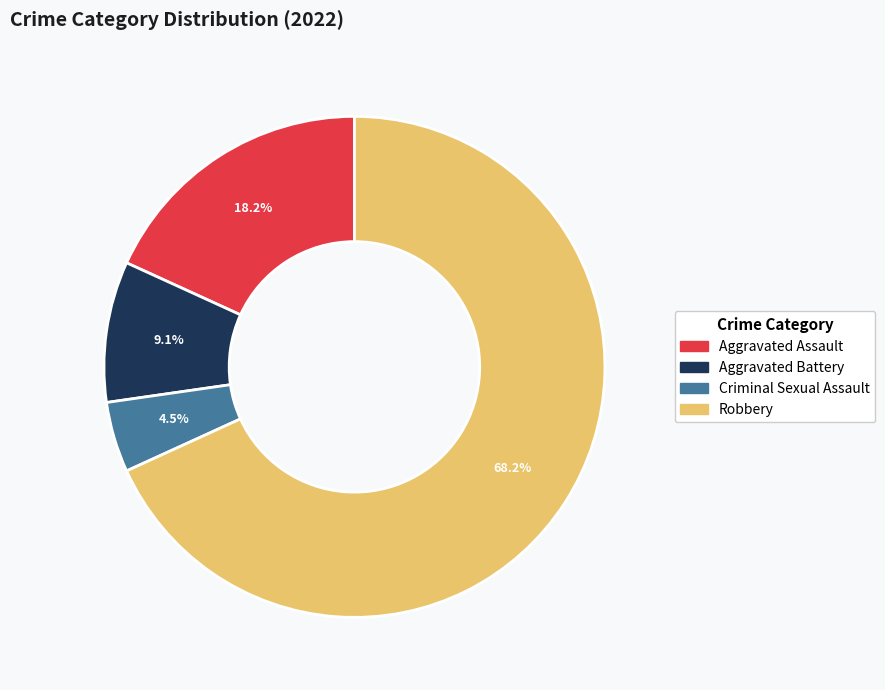

To the nearest percent, what is the difference between the largest and smallest slice percentages?

64%